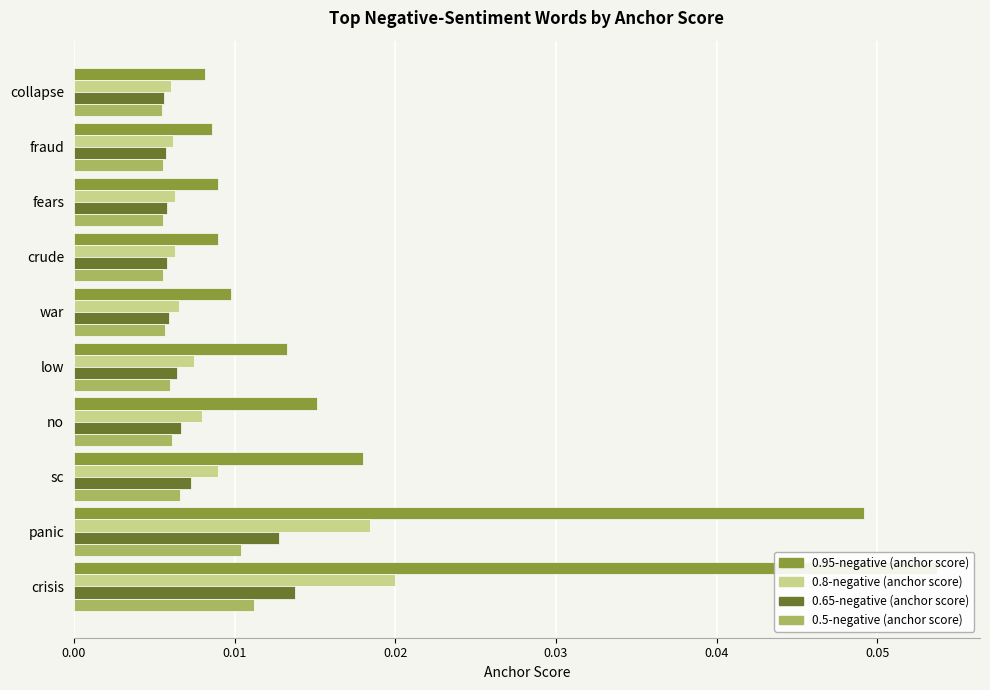

Which series has the largest range (max minus min)?

0.95-negative (anchor score)